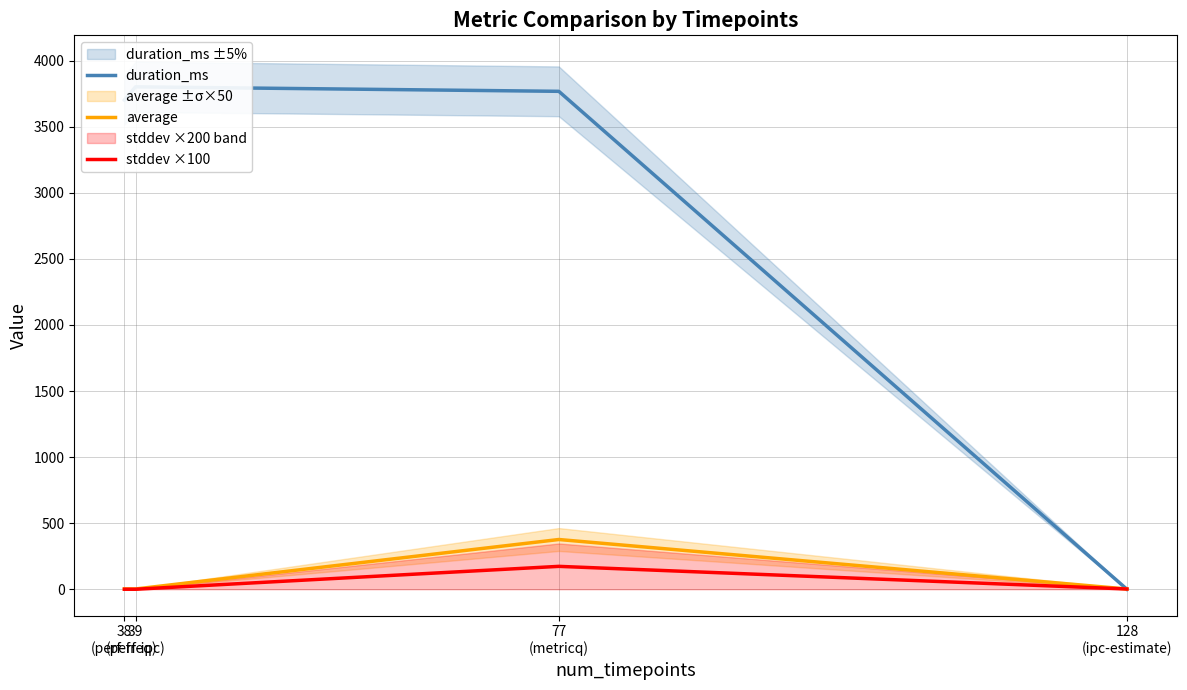

What is the sum of the duration_ms values at 128
(ipc-estimate) and 38
(perf-freq)?

3702.0